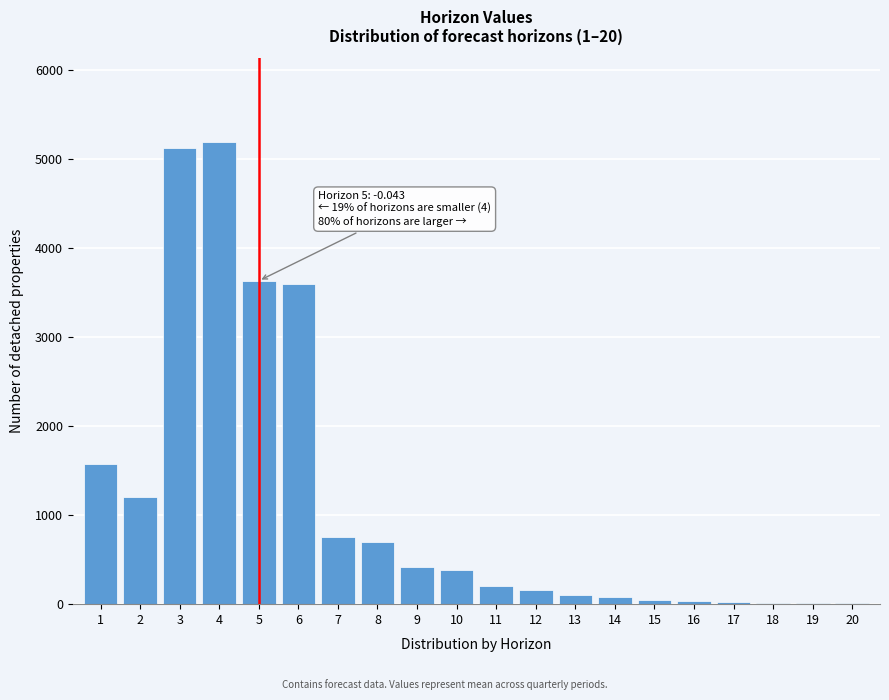

Is it true that the value at 2 is 1200?

True